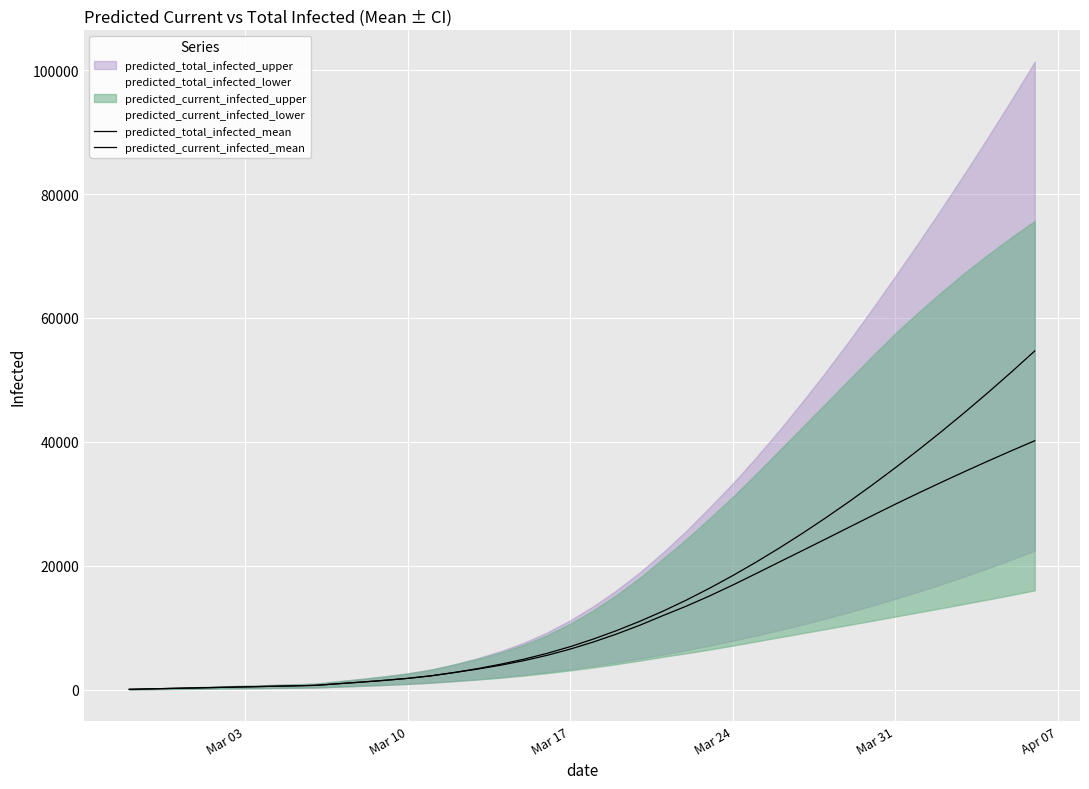

True or false: predicted_current_infected_mean and predicted_total_infected_mean cross at least once.

False